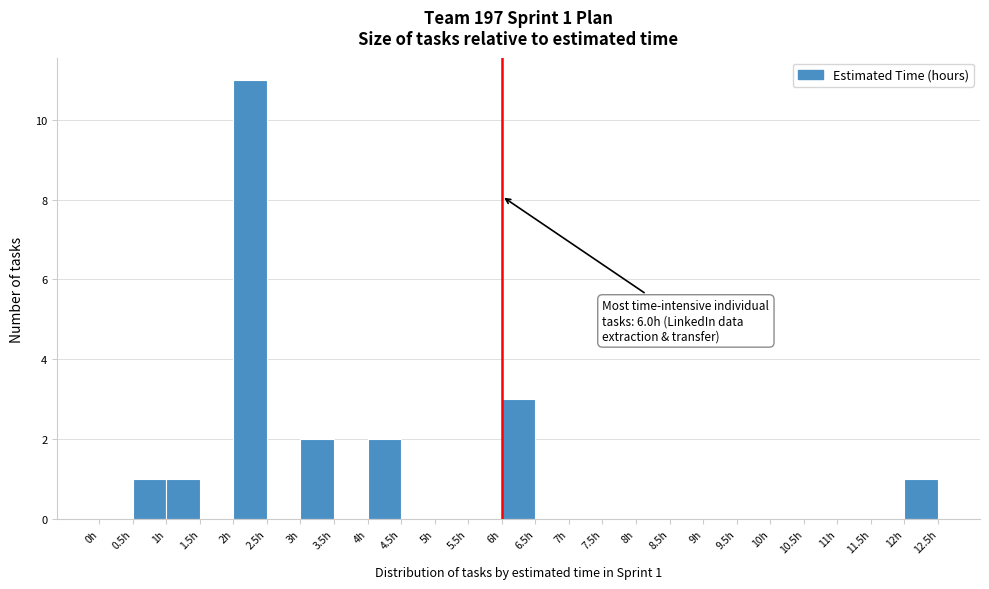

Which range on the x-axis has the tallest bar?

2.0 to 2.5